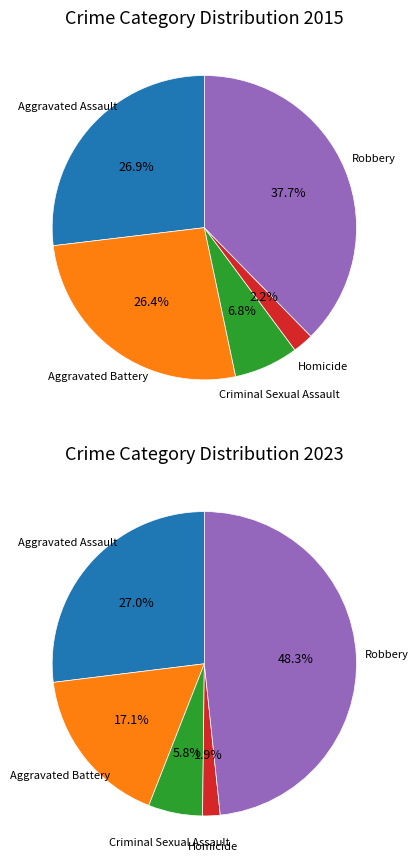

To the nearest percent, what portion does Homicide represent?

2%